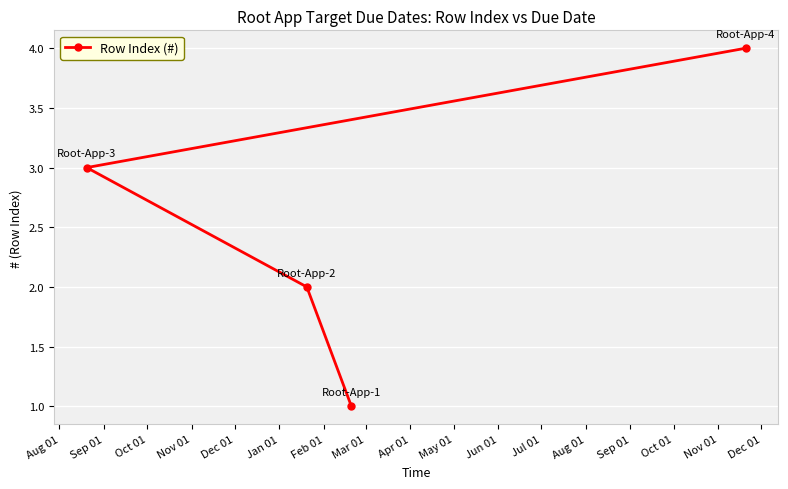

Reading left to right, what are all the values shown in this chart?

3	2	1	4